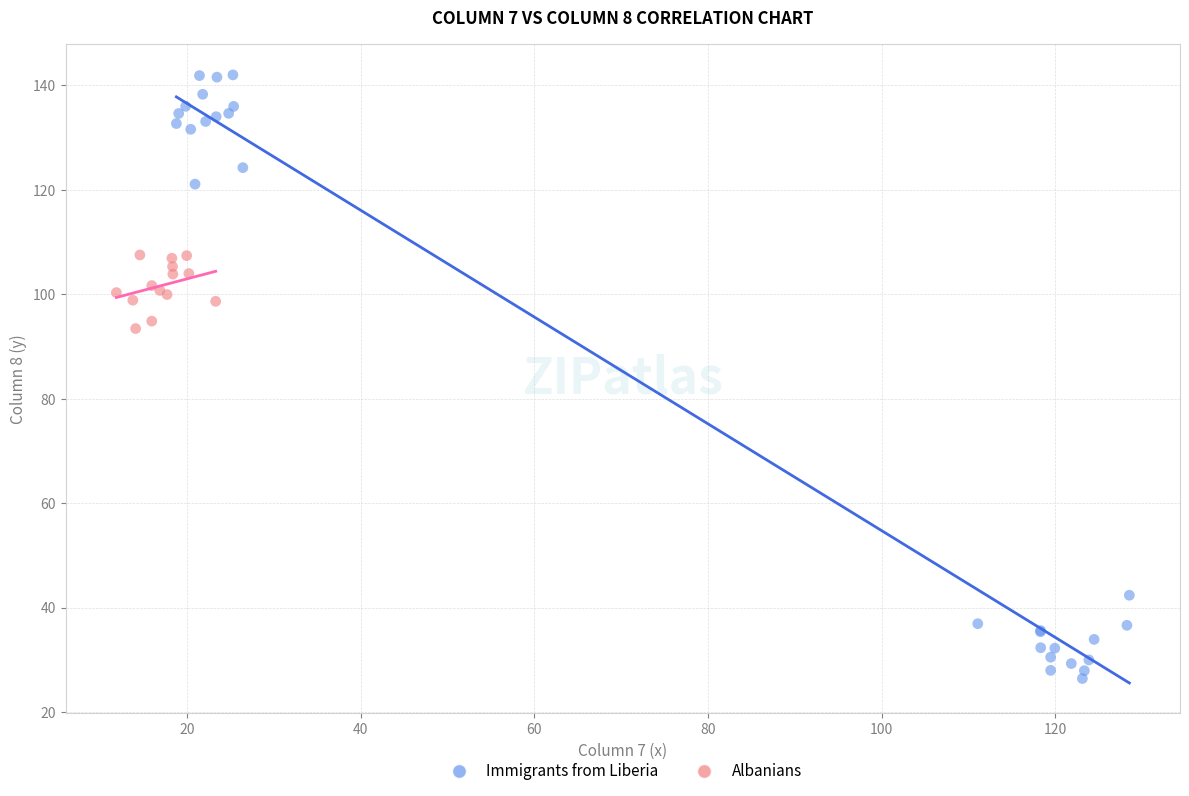

Which series contains the highest Y value?

Immigrants from Liberia